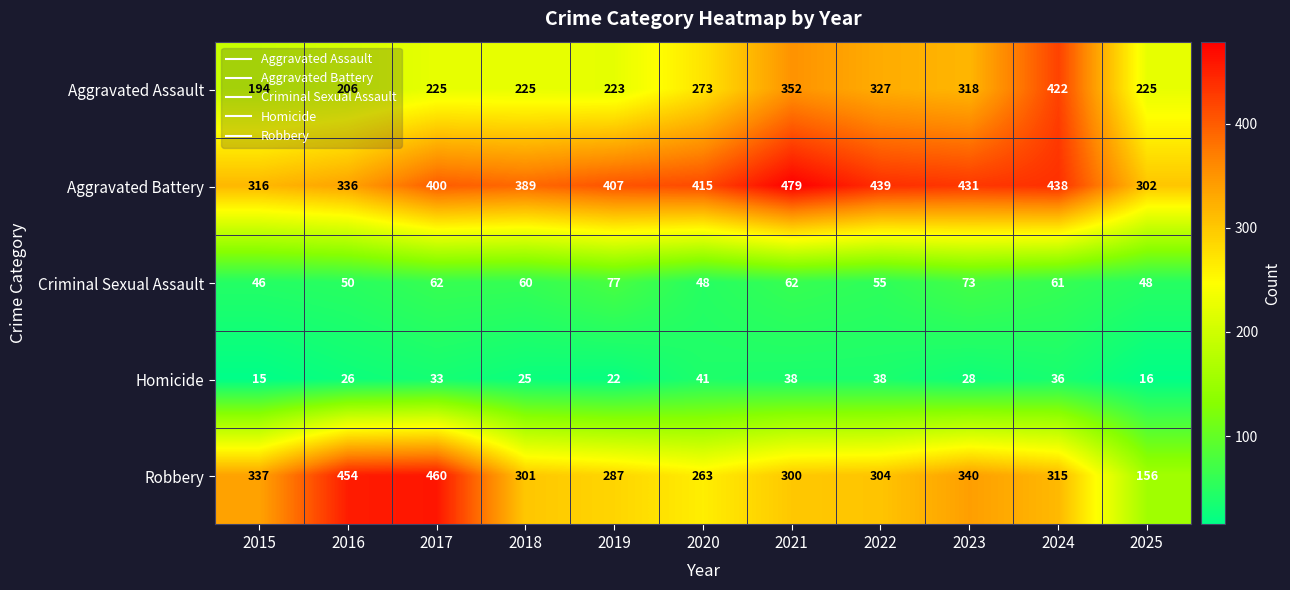

How many data points does each series have?

11